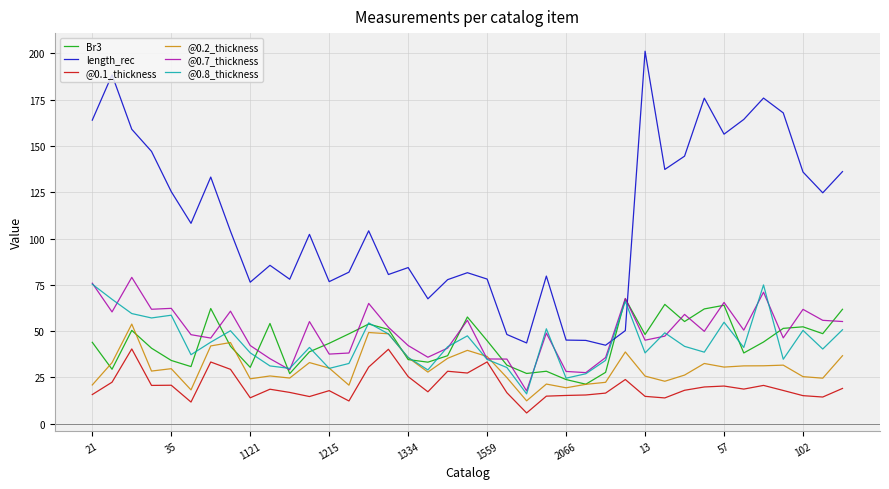

True or false: Br3 and @0.1_thickness cross at least once.

False